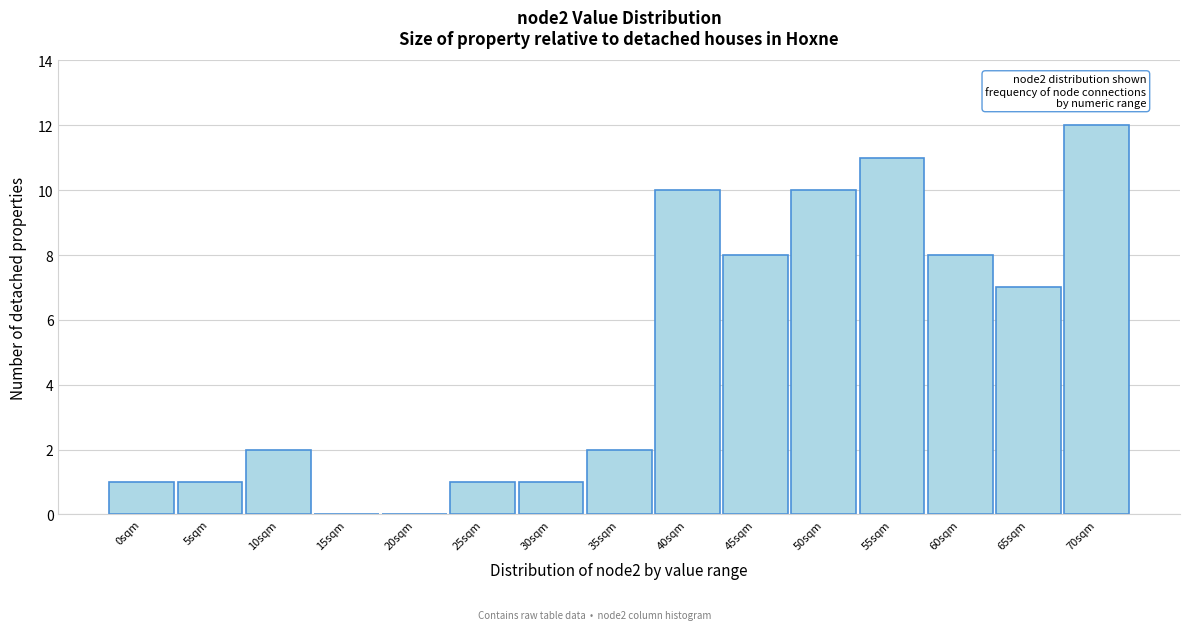

Reading left to right, list all the values displayed in this chart.

0sqm=1	5sqm=1	10sqm=2	15sqm=0	20sqm=0	25sqm=1	30sqm=1	35sqm=2	40sqm=10	45sqm=8	50sqm=10	55sqm=11	60sqm=8	65sqm=7	70sqm=12